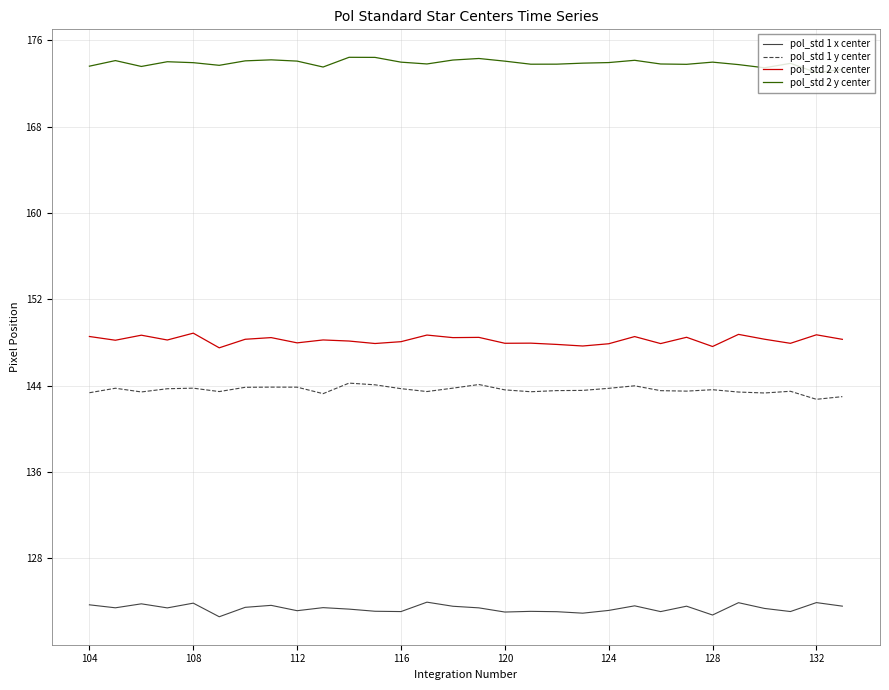

List the series in order of their peak value, highest first.

pol_std 2 y center, pol_std 2 x center, pol_std 1 y center, pol_std 1 x center